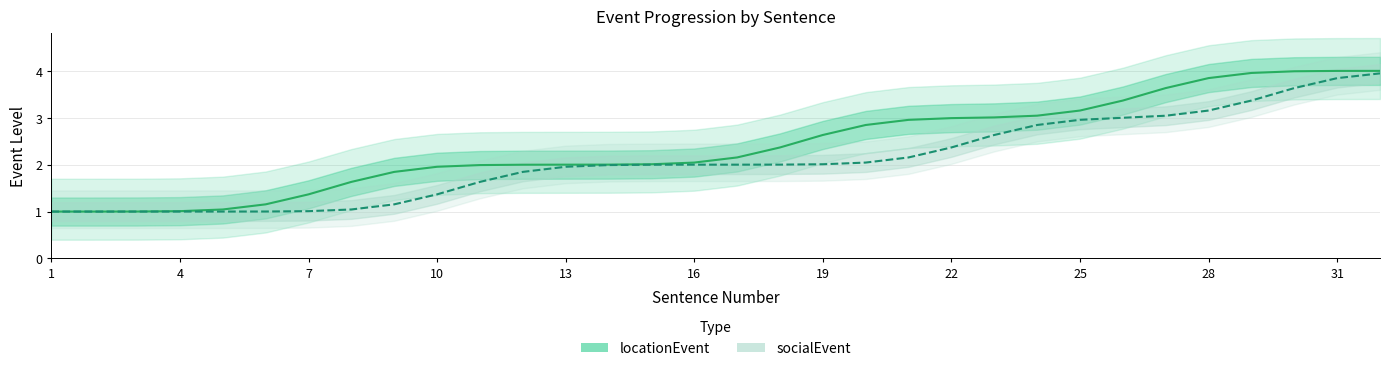

Which series has the largest total across all categories?

locationEvent